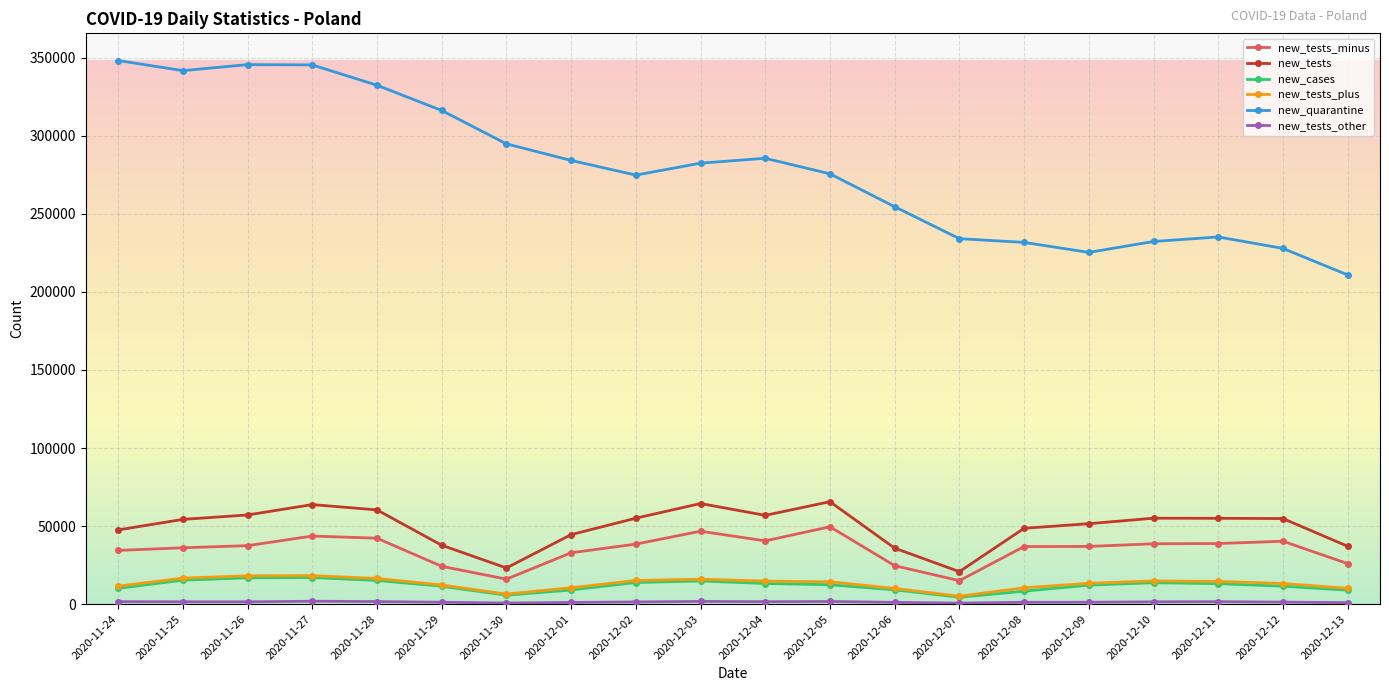

What is the label of the 8th point from the right?

2020-12-06